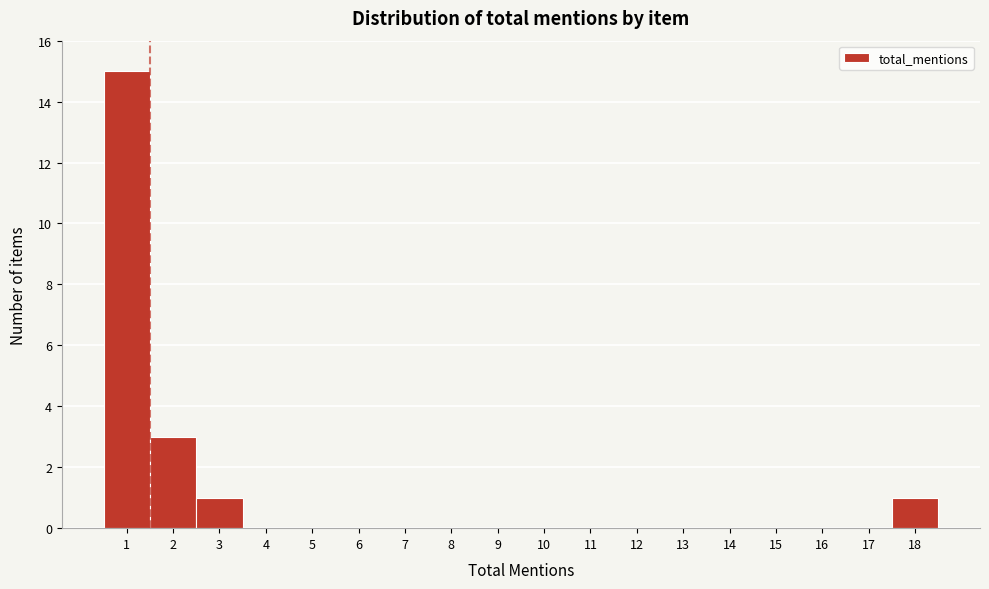

Reading left to right, transcribe this chart: for each bar, give the range it covers on the x-axis and its height. The values are not printed on the chart, so give them approximately, as read against the axis.

0.5 to 1.5: 15
1.5 to 2.5: 3
2.5 to 3.5: 1
3.5 to 4.5: 0
4.5 to 5.5: 0
5.5 to 6.5: 0
6.5 to 7.5: 0
7.5 to 8.5: 0
8.5 to 9.5: 0
9.5 to 10.5: 0
10.5 to 11.5: 0
11.5 to 12.5: 0
12.5 to 13.5: 0
13.5 to 14.5: 0
14.5 to 15.5: 0
15.5 to 16.5: 0
16.5 to 17.5: 0
17.5 to 18.5: 1